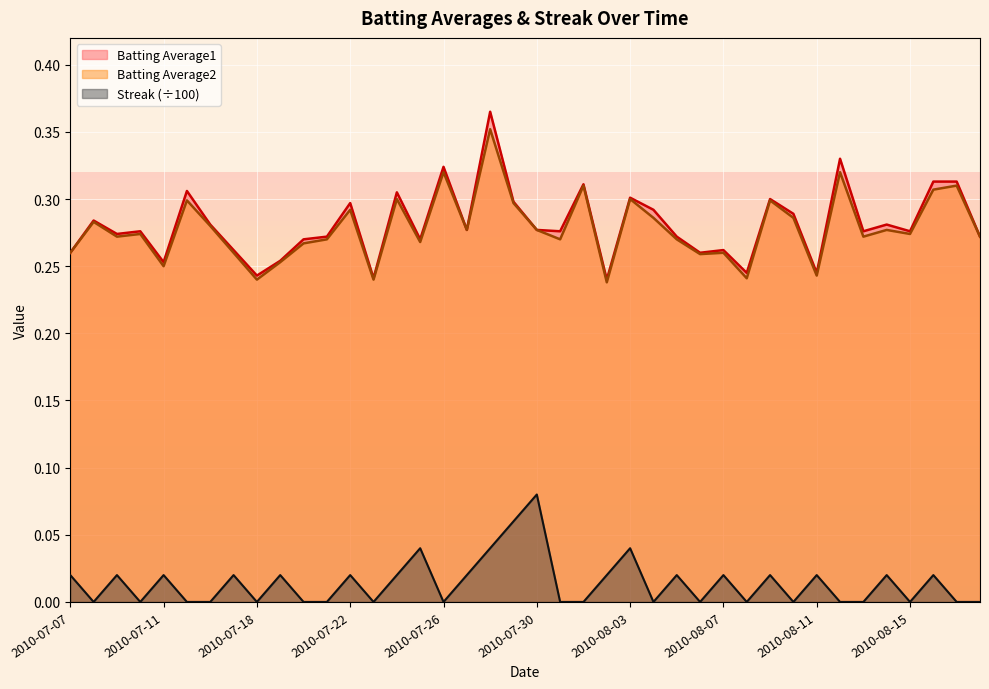

At which label does Streak reach its peak?

2010-07-30